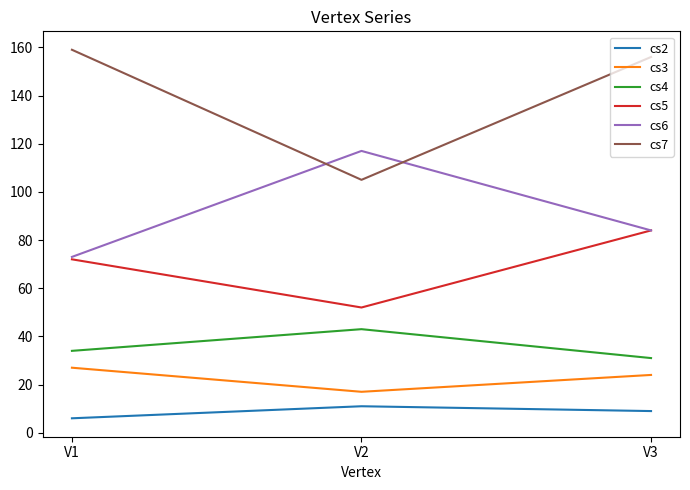

Does the chart display data point markers on the line(s)?

No